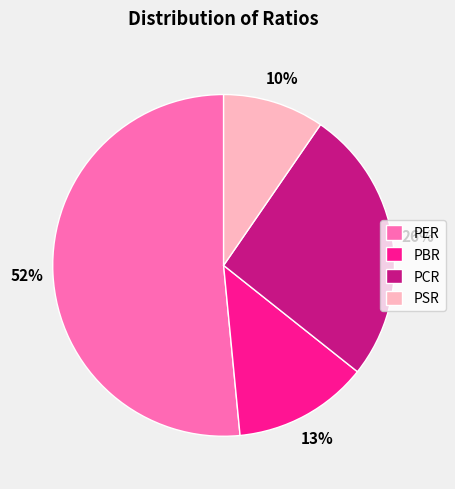

Rank the categories by value from lowest to highest.

PSR, PBR, PCR, PER